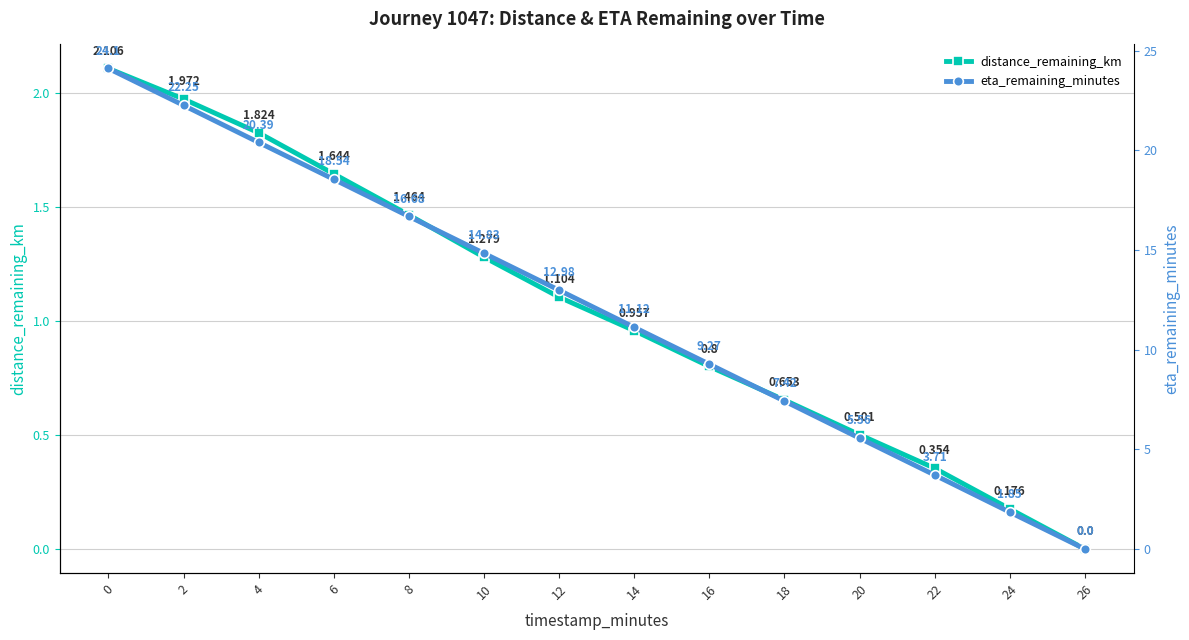

Rank the series by their maximum value, from highest to lowest.

eta_remaining_minutes, distance_remaining_km